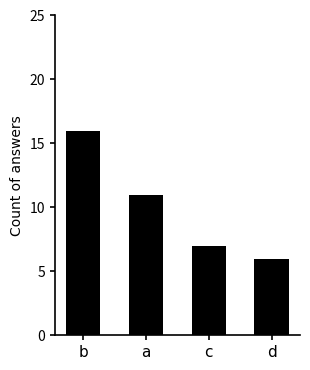

What is the label of the 3rd bar from the left?

c